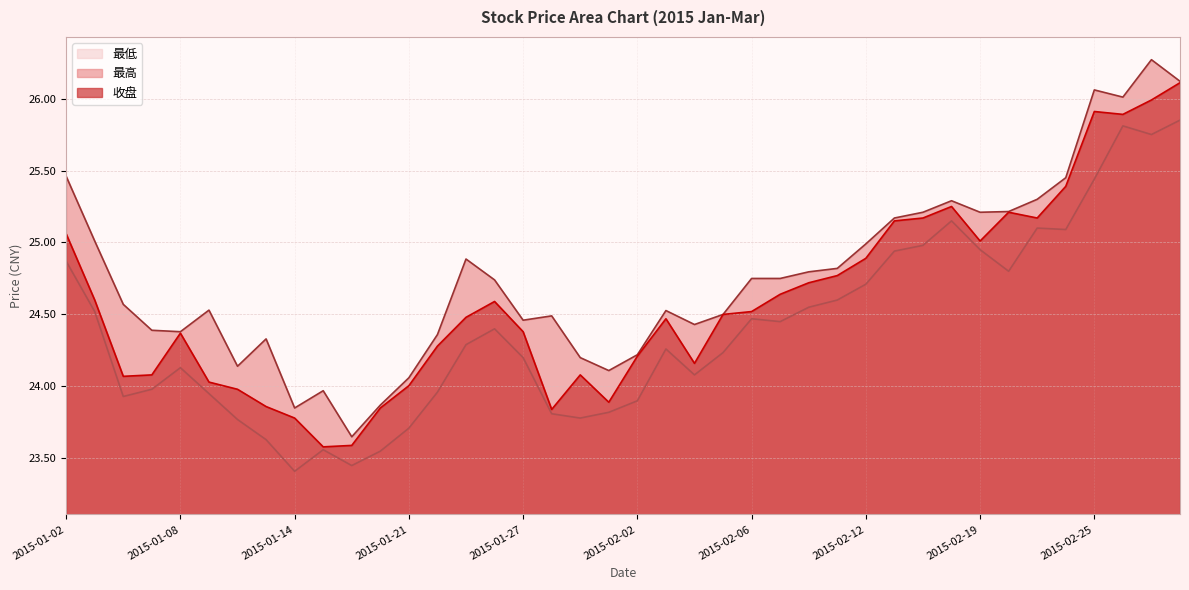

What is the difference between the highest and lowest values at 2015-01-21?

0.3